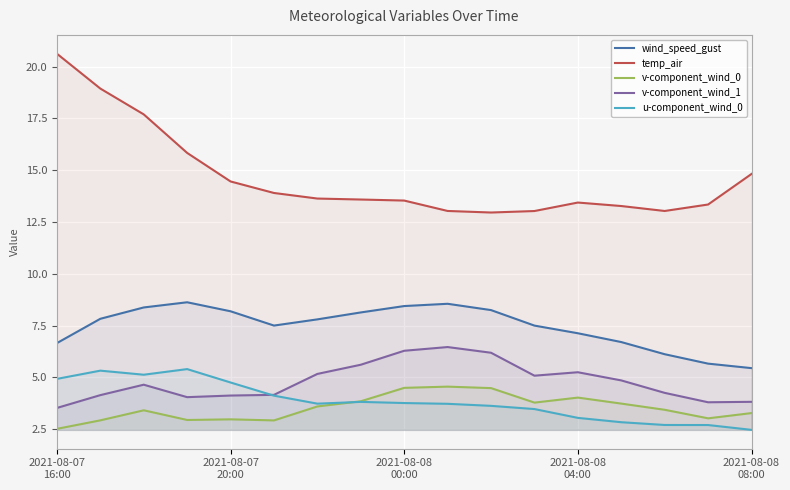

What is the difference between the maximum and second lowest values in the v-component_wind_1 series?

2.7